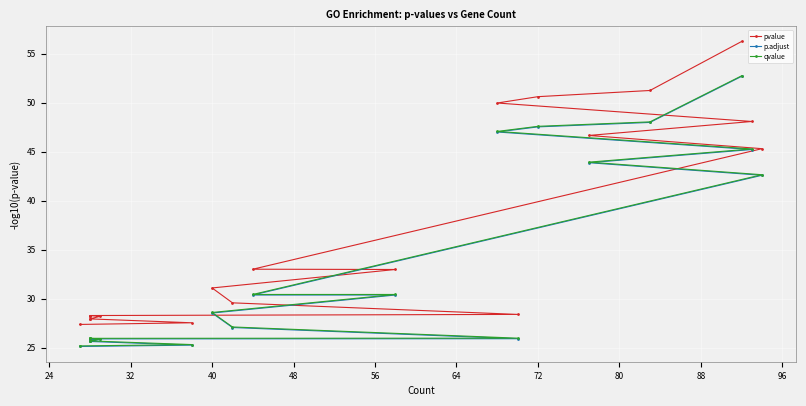

What are all the series names shown in the legend?

pvalue, p.adjust, qvalue